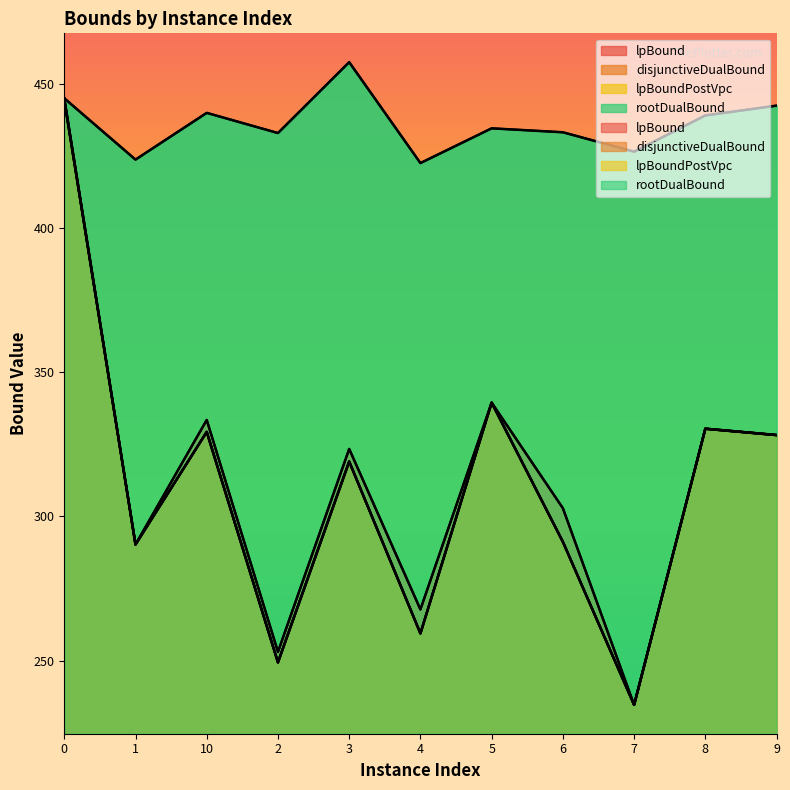

What is the label of the 2nd point from the right?

8